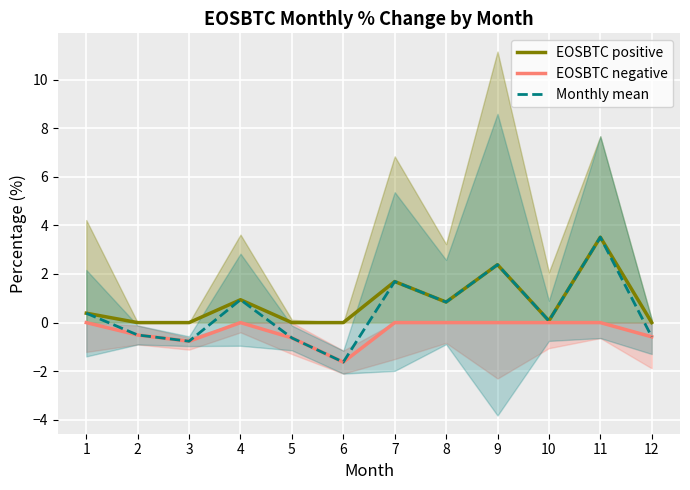

Is the value of Monthly mean at 9 greater than the value of EOSBTC negative at 8?

Yes